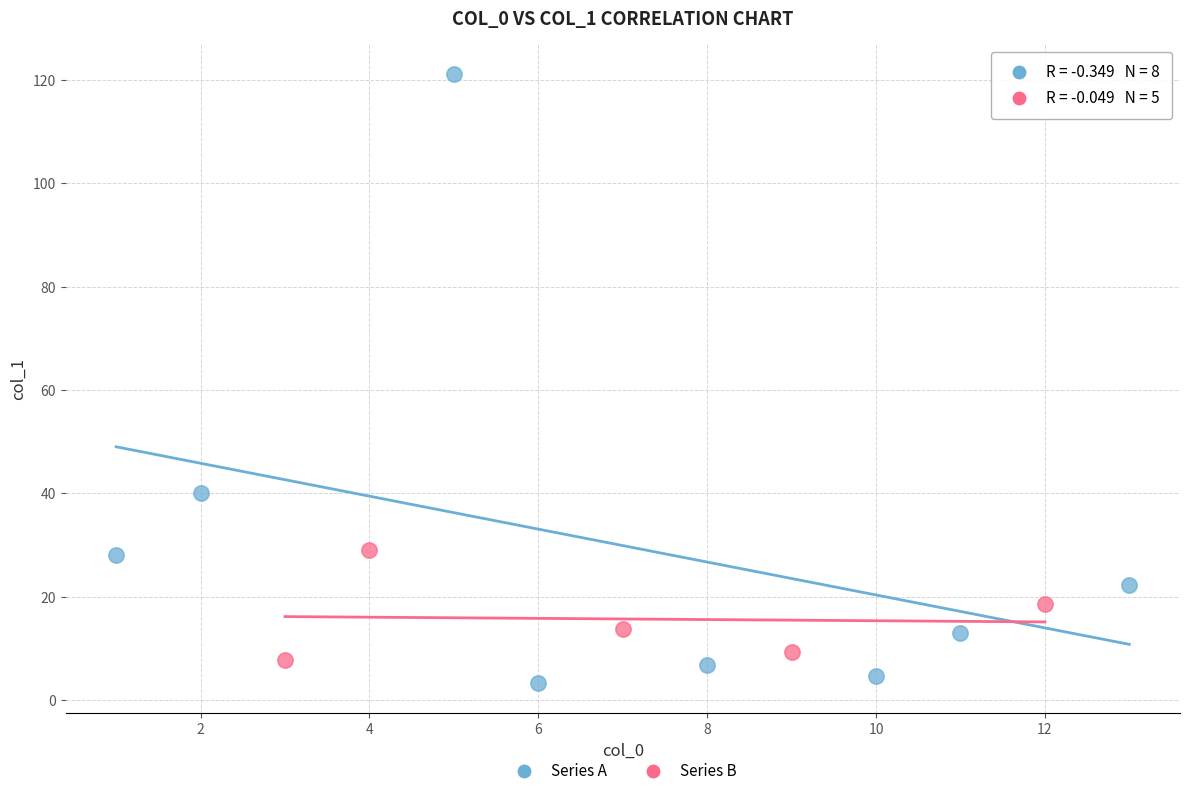

Which series has the widest spread of Y values?

Series A